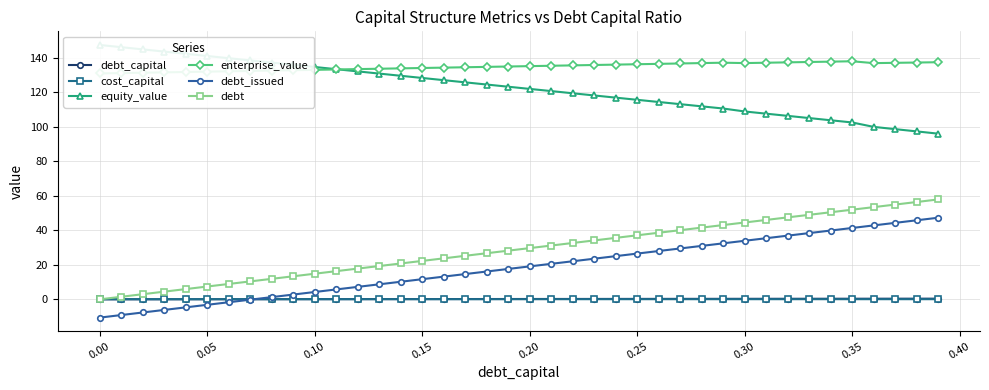

Count the number of categories in the chart.

40